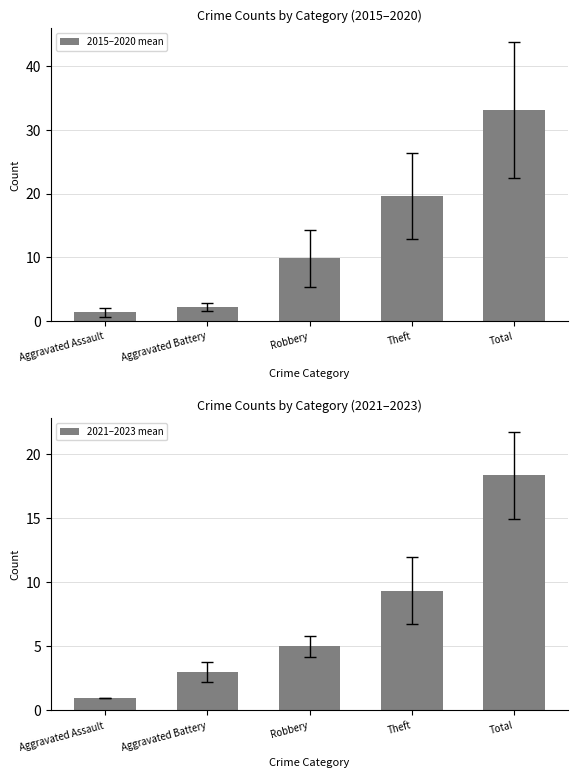

Rank the categories by 2015–2020 mean value from highest to lowest.

Total, Theft, Robbery, Aggravated Battery, Aggravated Assault